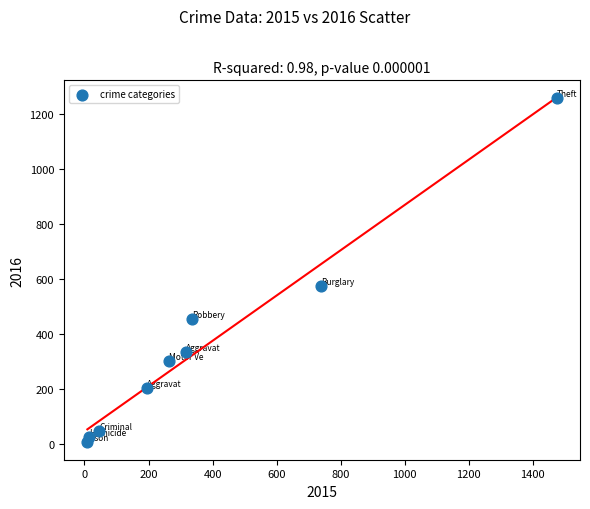

What Y value in the scatter plot is closest to 633?

576